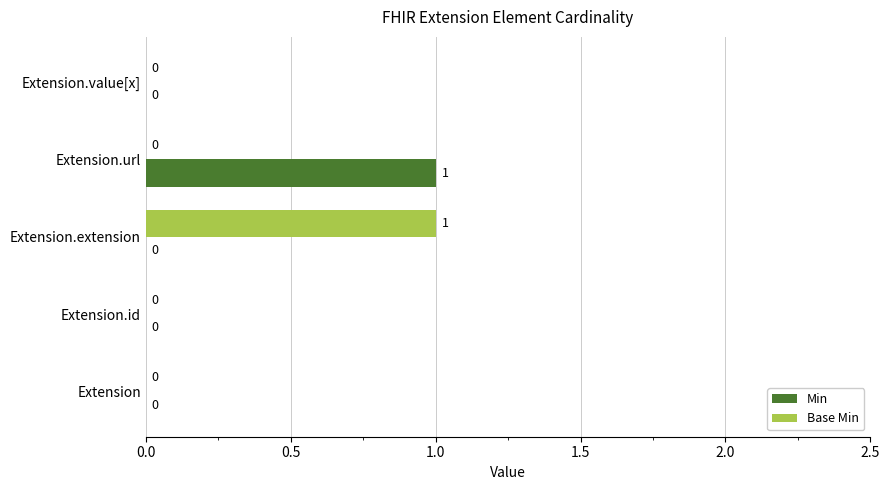

The Base Min series shows 0 at Extension.id. True or false?

True